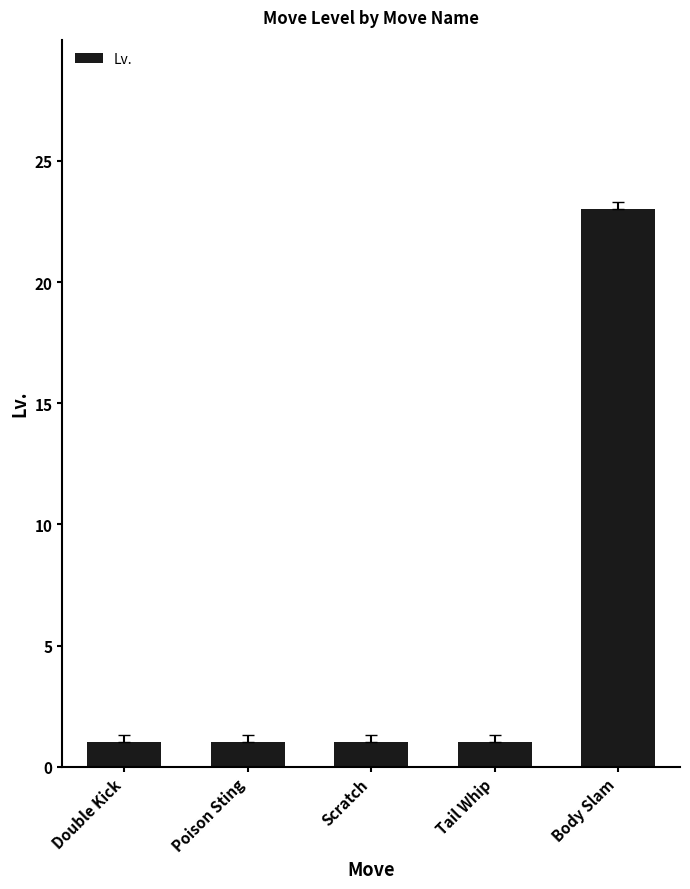

Which has a higher value, Scratch or Body Slam?

Body Slam